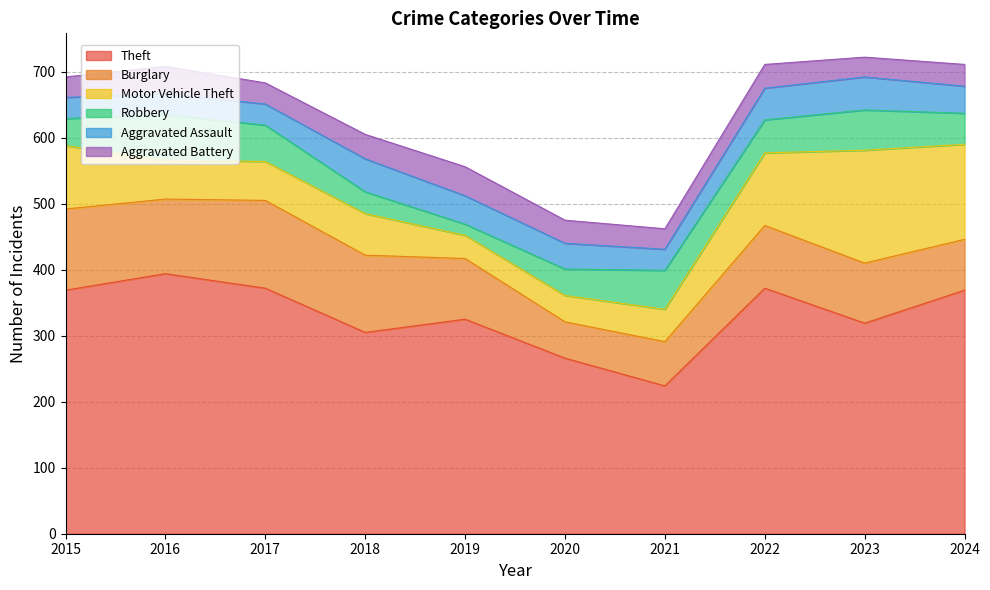

Reading left to right, transcribe all the data shown in this chart.

Theft: 369	394	372	305	325	266	224	372	319	369
Burglary: 123	113	133	117	92	55	67	95	91	77
Motor Vehicle Theft: 96	59	59	63	35	40	49	110	171	144
Robbery: 41	69	55	33	17	40	59	50	61	47
Aggravated Assault: 32	32	32	50	43	39	32	48	50	41
Aggravated Battery: 31	41	32	37	44	35	31	36	30	33